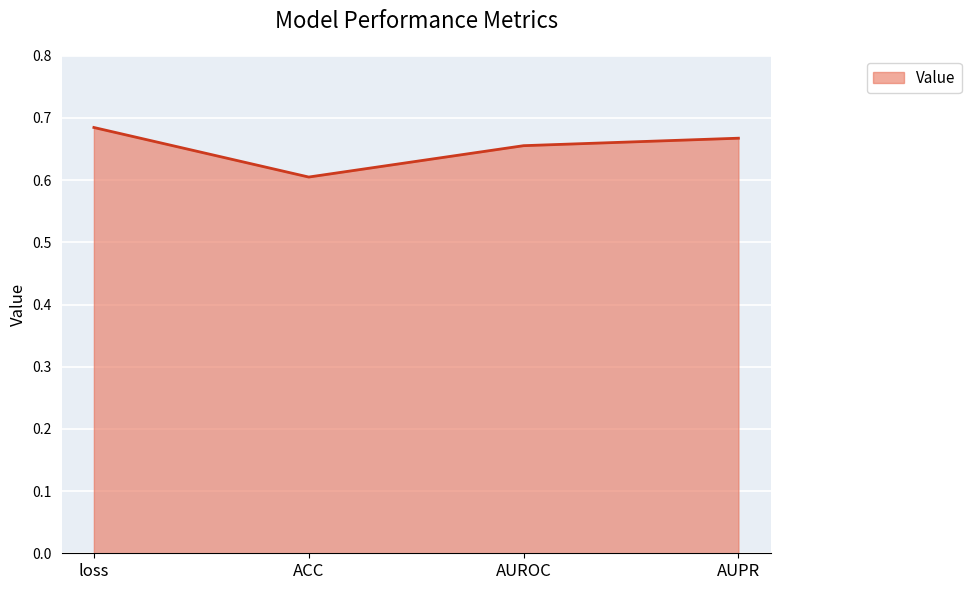

Which label corresponds to the smallest value in the chart?

ACC